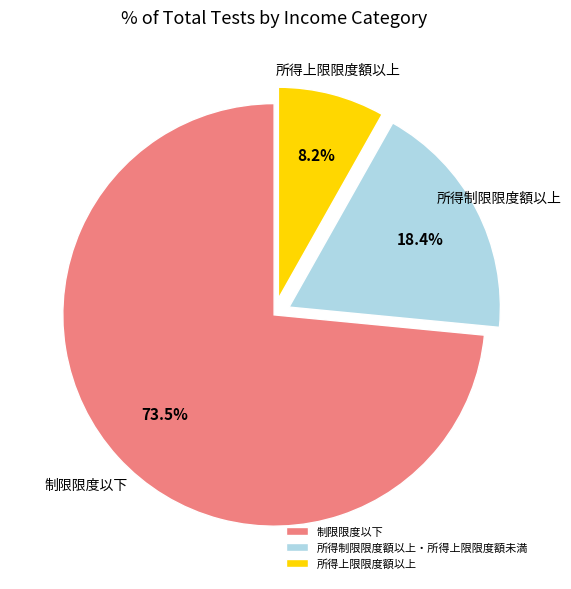

Which category has the smallest portion of the pie?

所得上限限度額以上